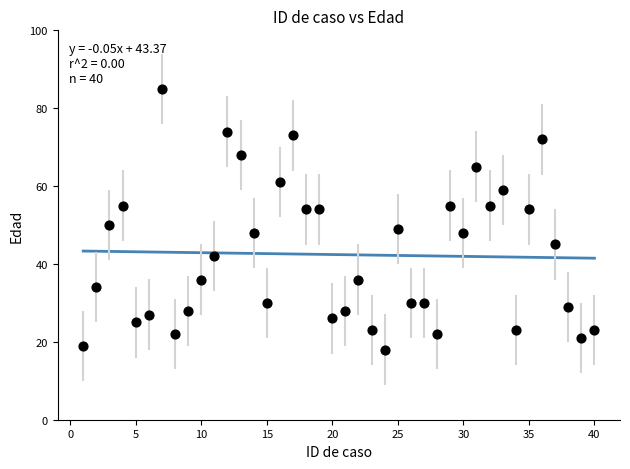

What Y value in the scatter plot is closest to 51?

50